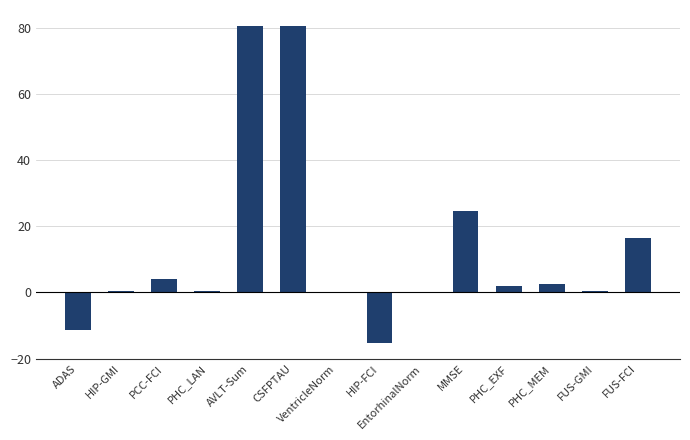

Between ADAS and CSFPTAU, which is larger?

CSFPTAU